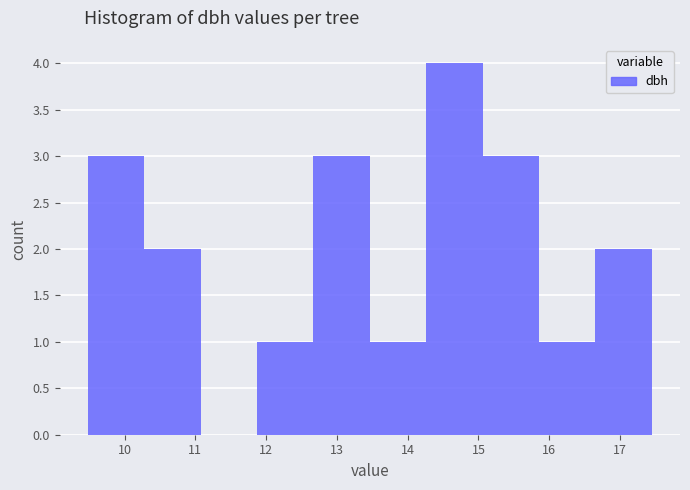

Reading left to right, list every bar in this chart as the range it spans on the x-axis followed by its height. Neither the bar edges nor the heights are printed on the chart, so give them approximately, as read against the axes.

9.5 to 10.3: 3
10.3 to 11.1: 2
11.1 to 11.9: 0
11.9 to 12.7: 1
12.7 to 13.5: 3
13.5 to 14.3: 1
14.3 to 15.1: 4
15.1 to 15.9: 3
15.9 to 16.7: 1
16.7 to 17.5: 2